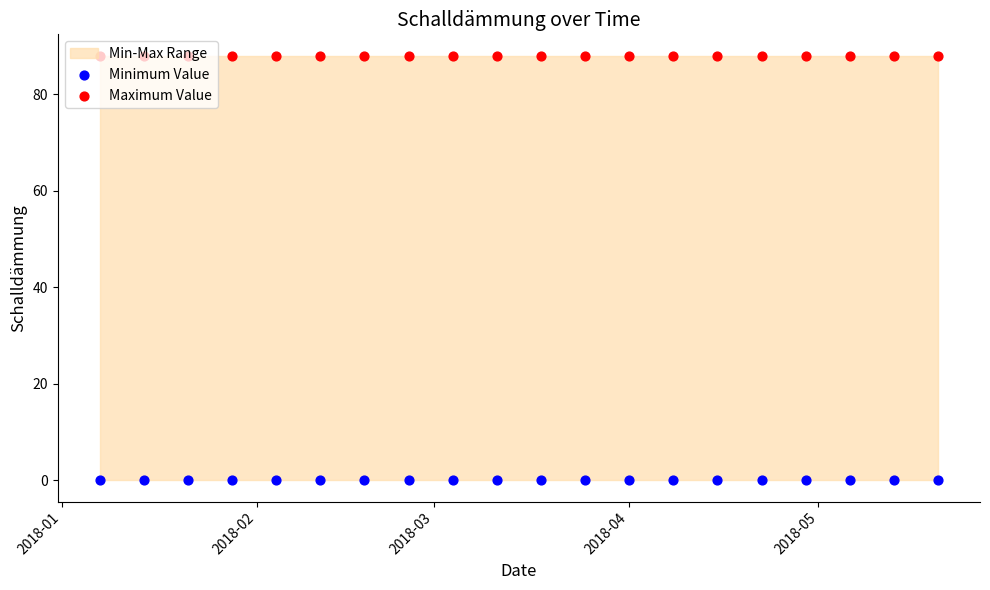

Which series has the largest total across all categories?

Maximum Value